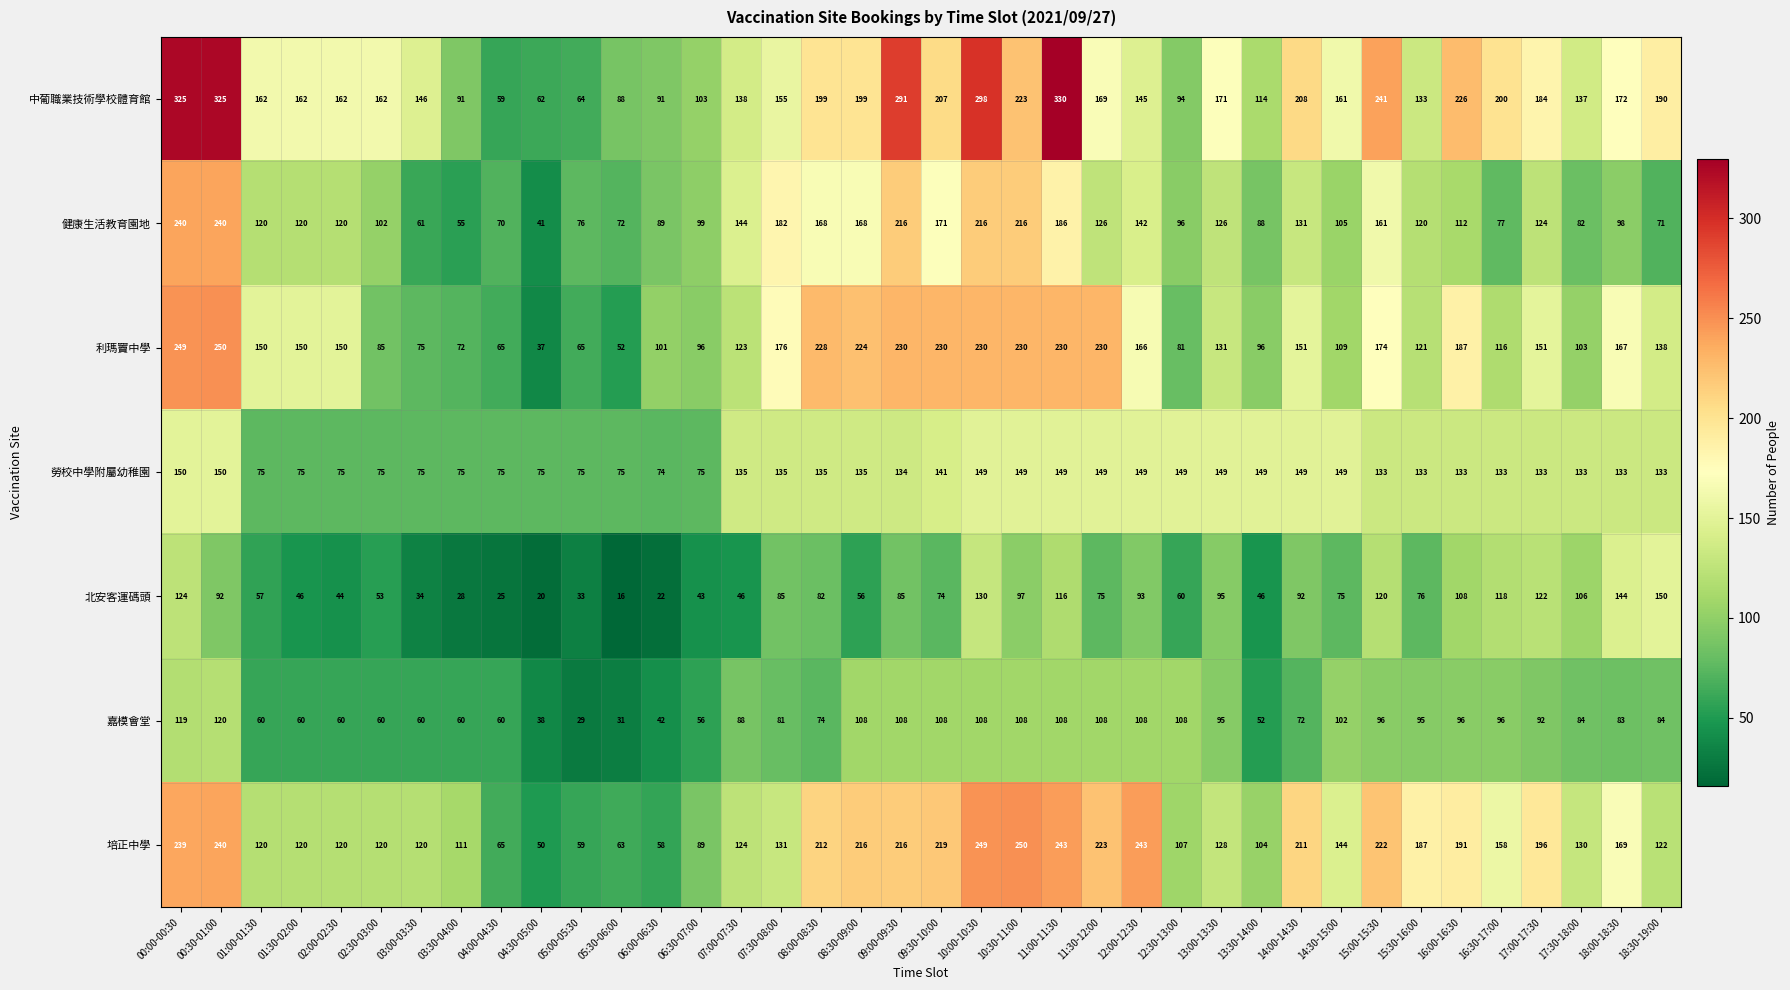

What value does the 中葡職業技術學校體育館 series have at 02:00-02:30, to the nearest 50?

150